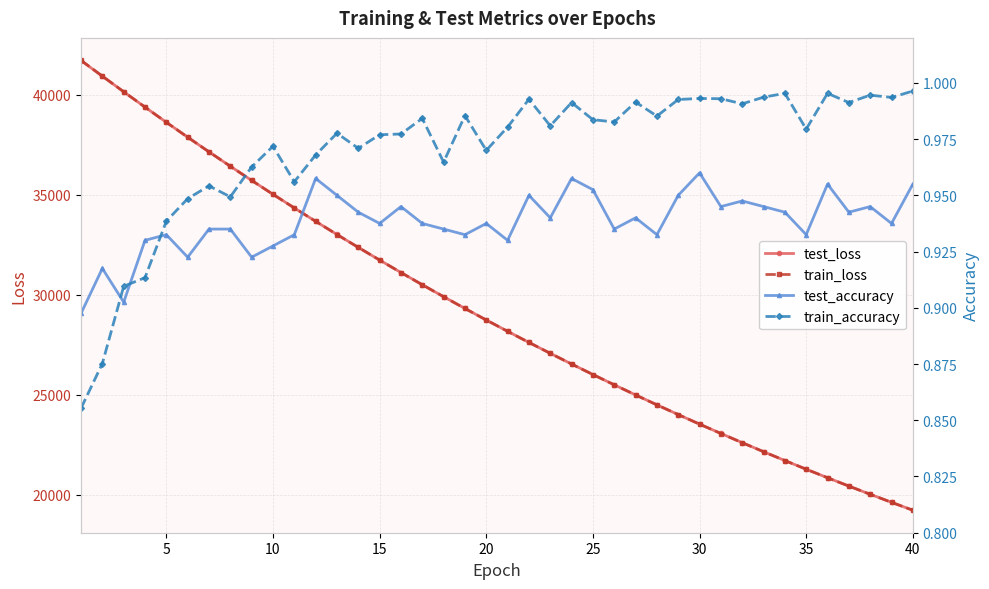

True or false: test_accuracy and test_loss intersect in this chart.

False